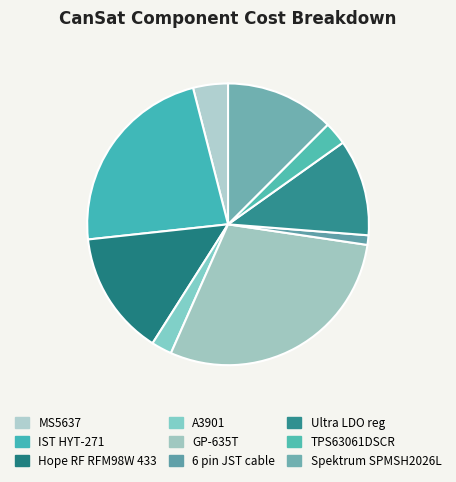

Is A3901 the majority of the pie?

No